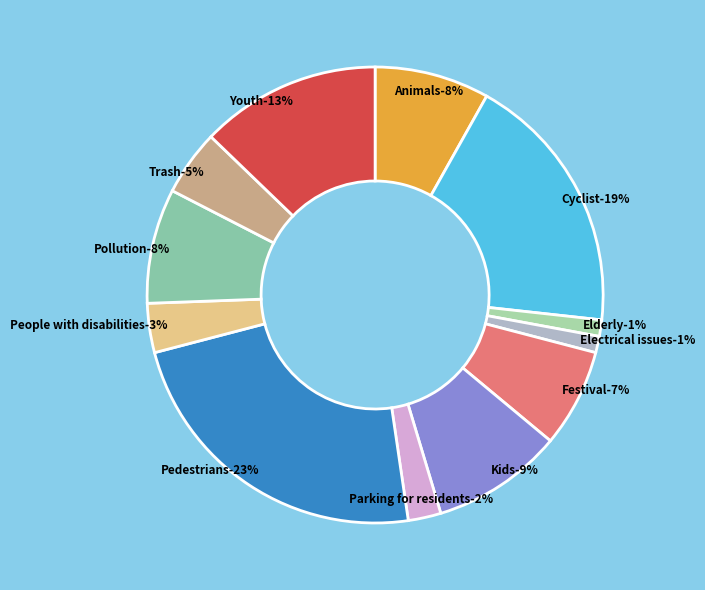

Rank the categories by value from lowest to highest.

Elderly, Electrical issues, Parking for residents, People with disabilities, Trash, Festival, Animals, Pollution, Kids, Youth, Cyclist, Pedestrians